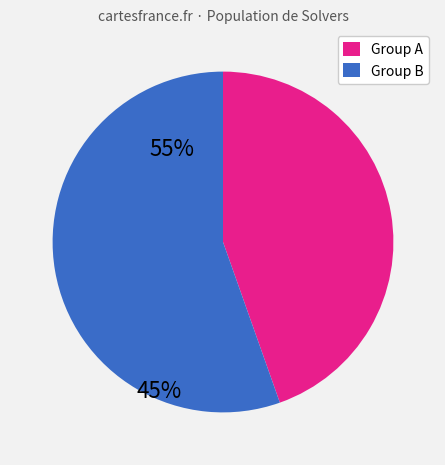

Which category has the biggest portion of the pie?

Group B